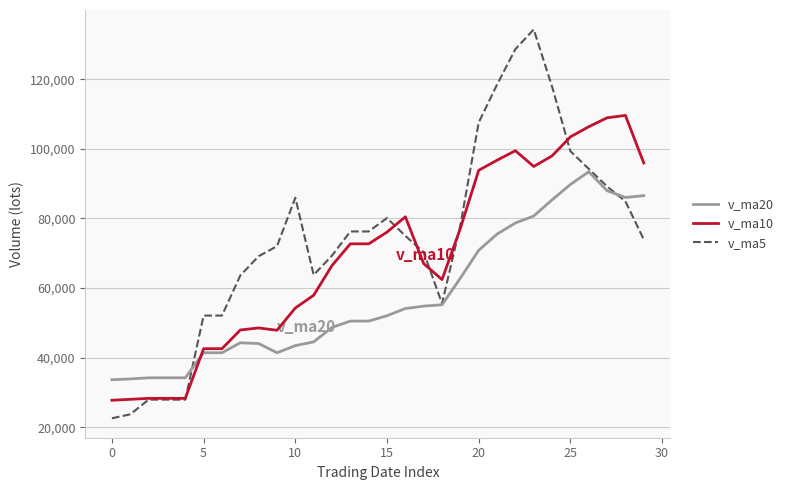

What is the highest value of the v_ma20 series?

93393.5